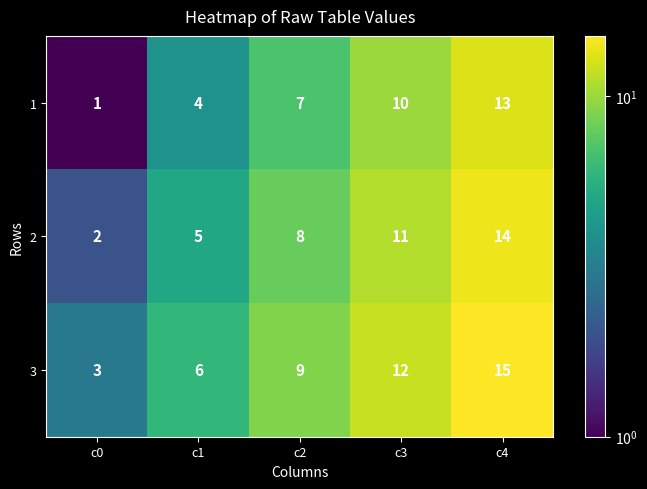

True or false: 2 has a value of 12 at c2.

False